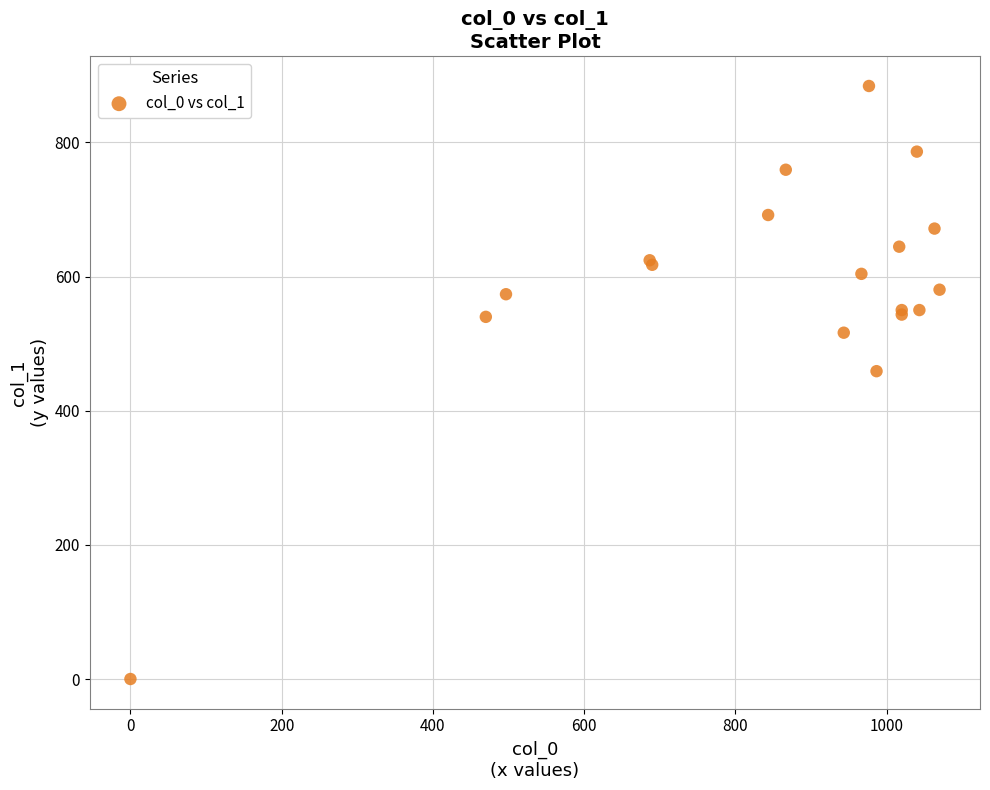

What Y value in the scatter plot is closest to 442?

459.0